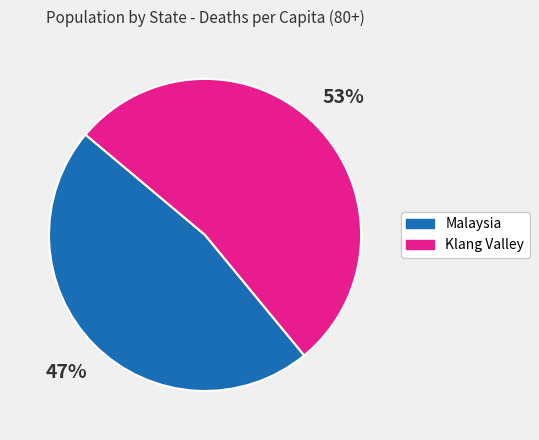

Which has a higher value, Klang Valley or Malaysia?

Klang Valley